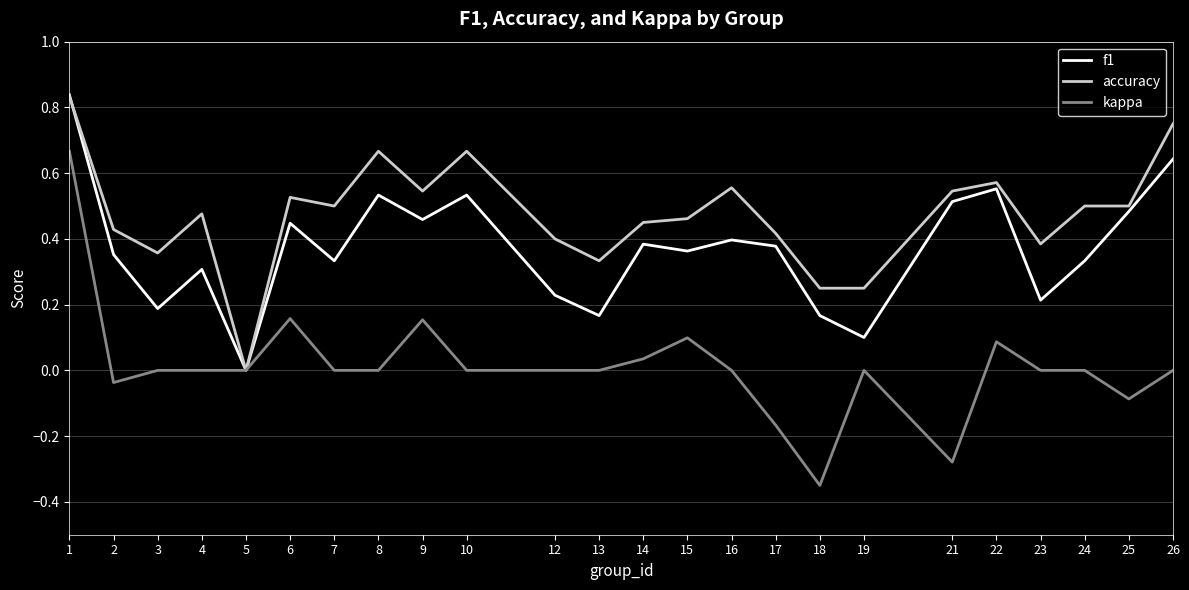

Rank the series by their average value, from lowest to highest.

kappa, f1, accuracy